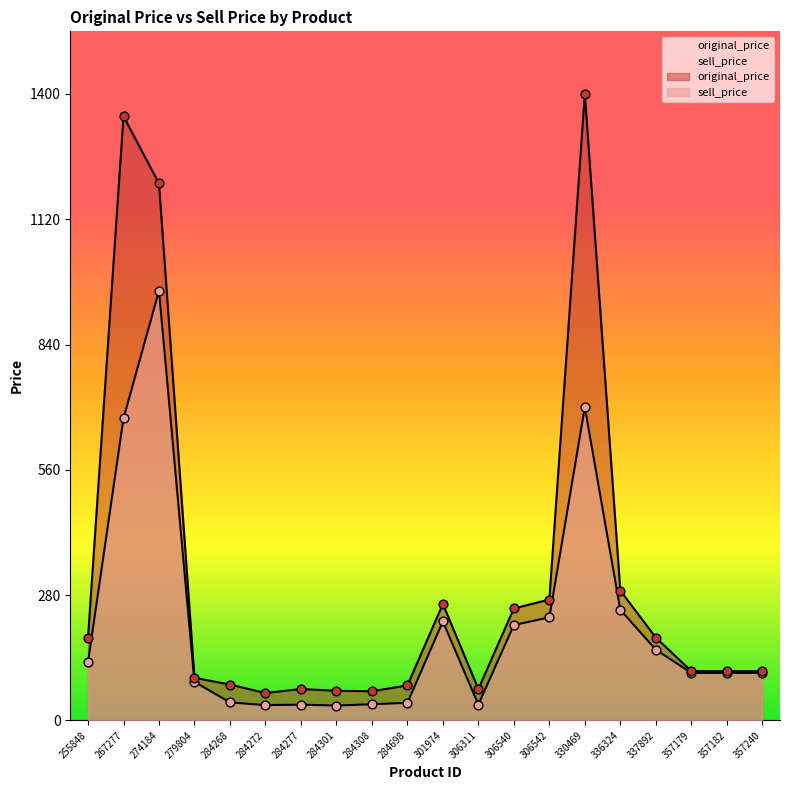

At how many categories does at least one series exceed 634?

3